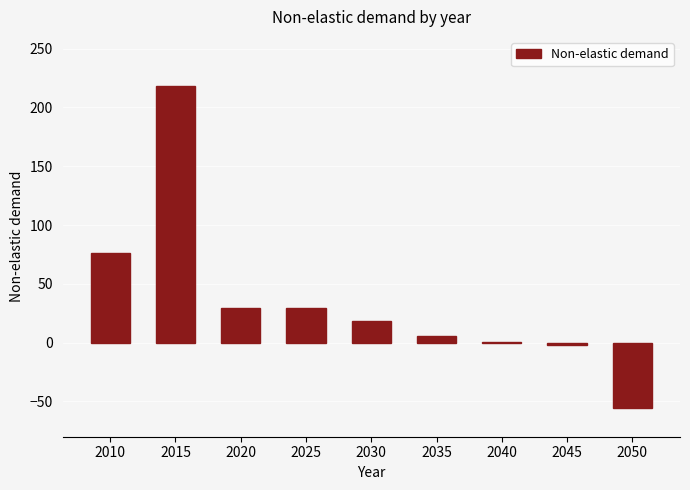

What is the greatest value displayed?

218.3